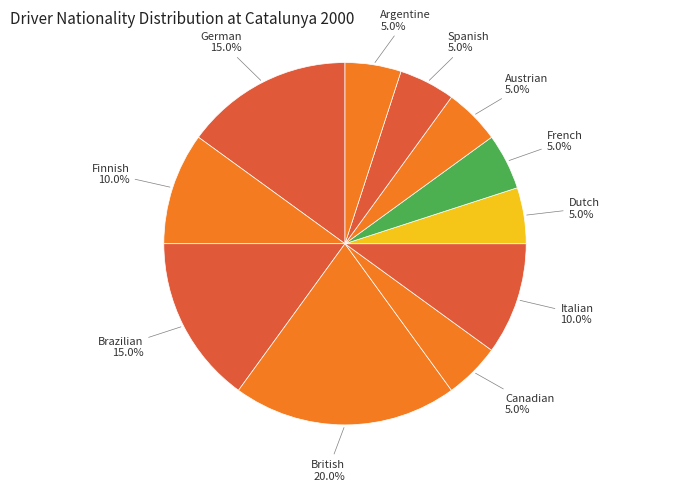

Does any single category account for the majority?

No